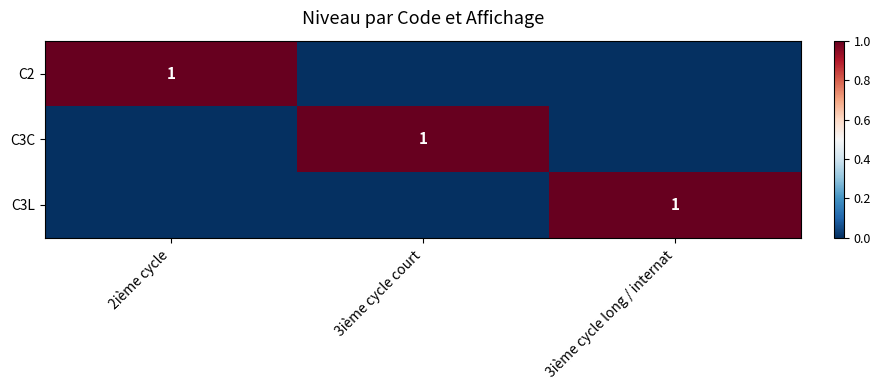

The value of C2 at 2ième cycle is 0. True or false?

False